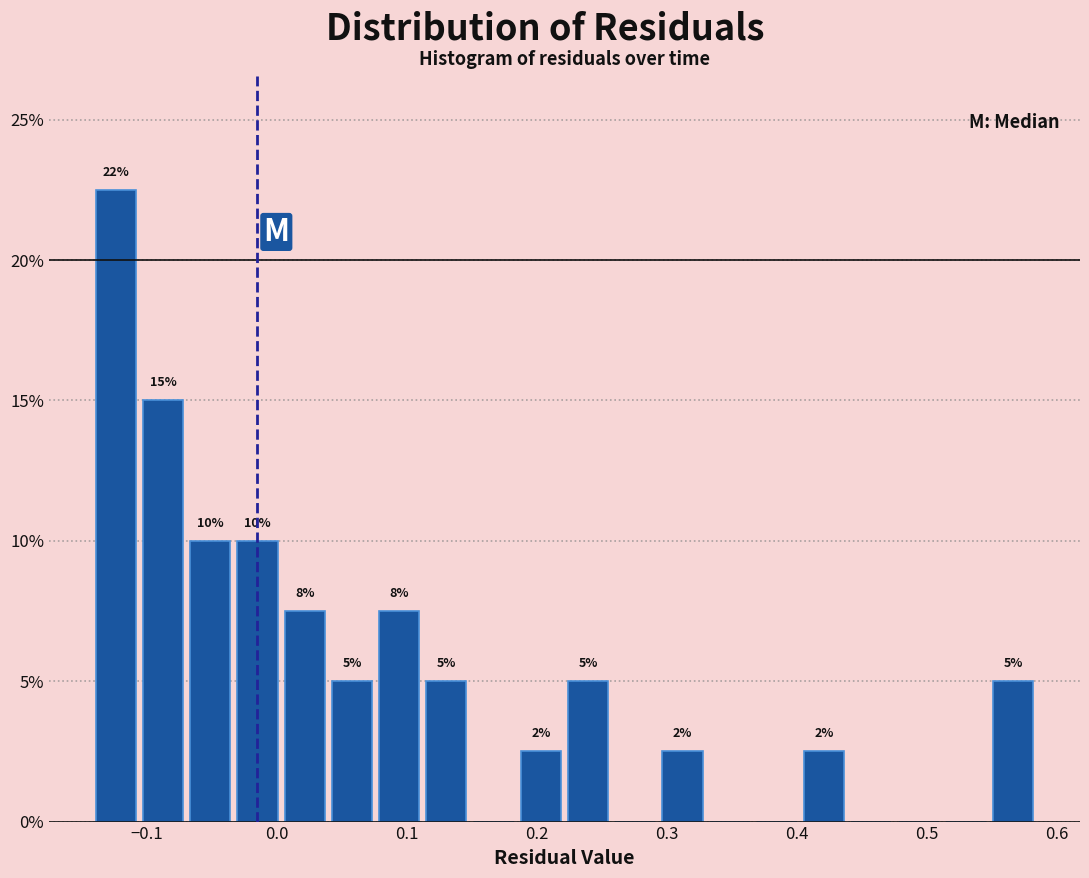

Around what value on the x-axis is the tallest bar? Give the approximate position of its centre, as read against the axis.

-0.12